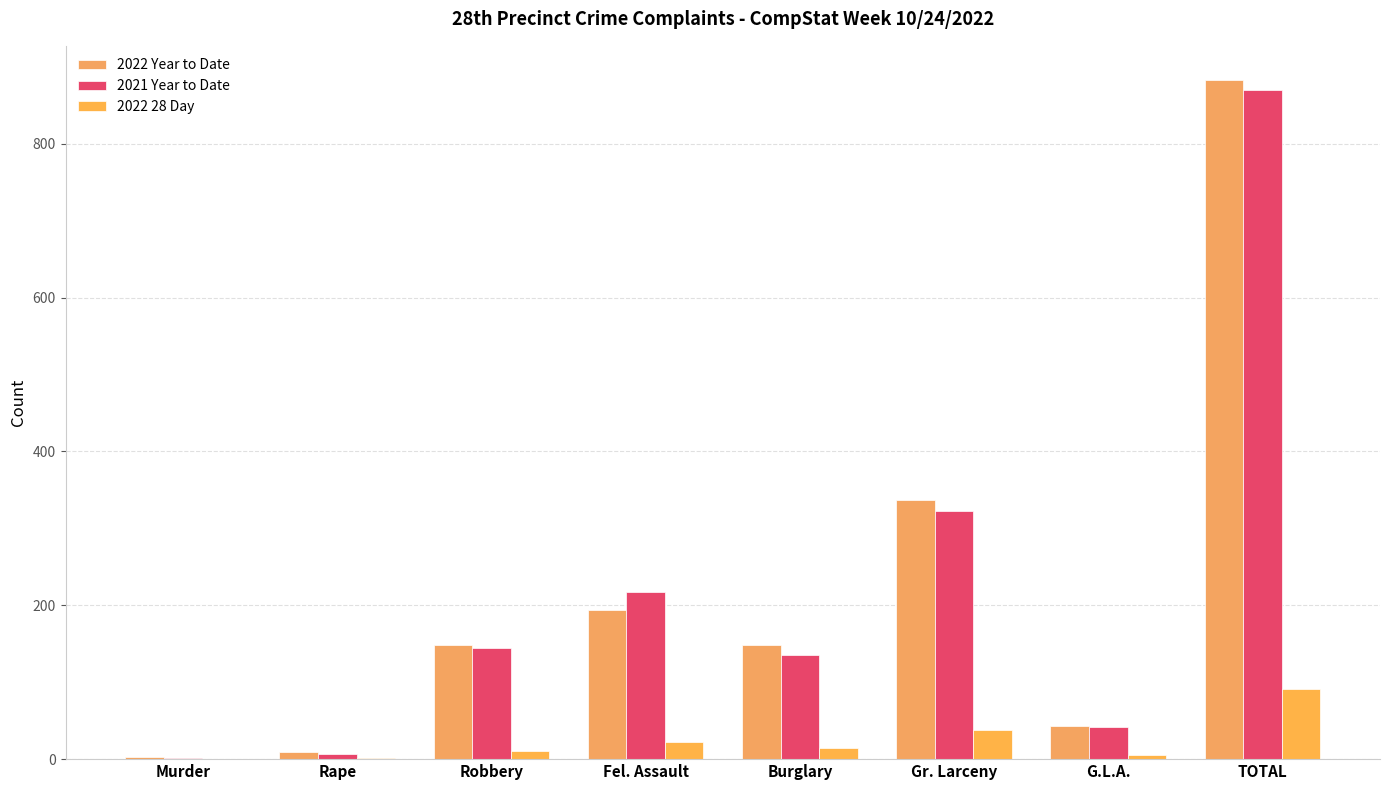

Are the bars grouped side by side (vs. stacked)?

Yes